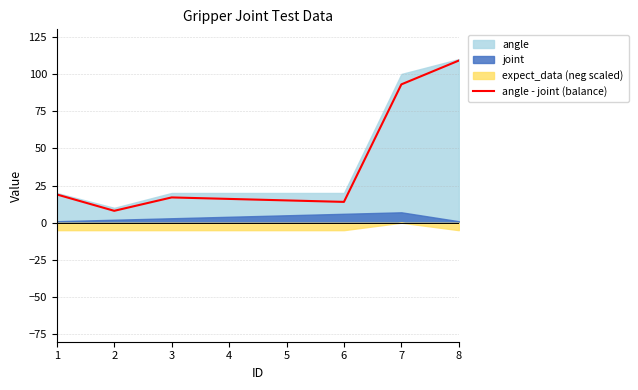

Reading left to right, transcribe all the data shown in this chart.

19	8	17	16	15	14	93	109